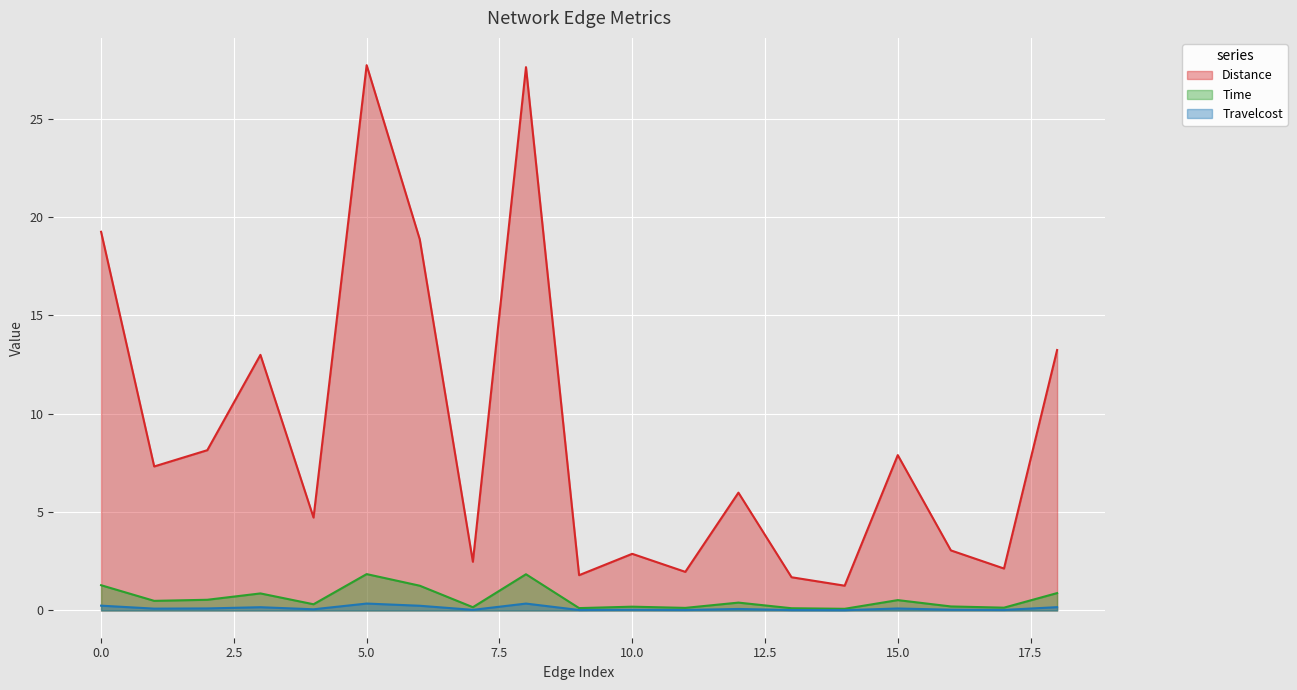

At how many categories does at least one series exceed 19?

3